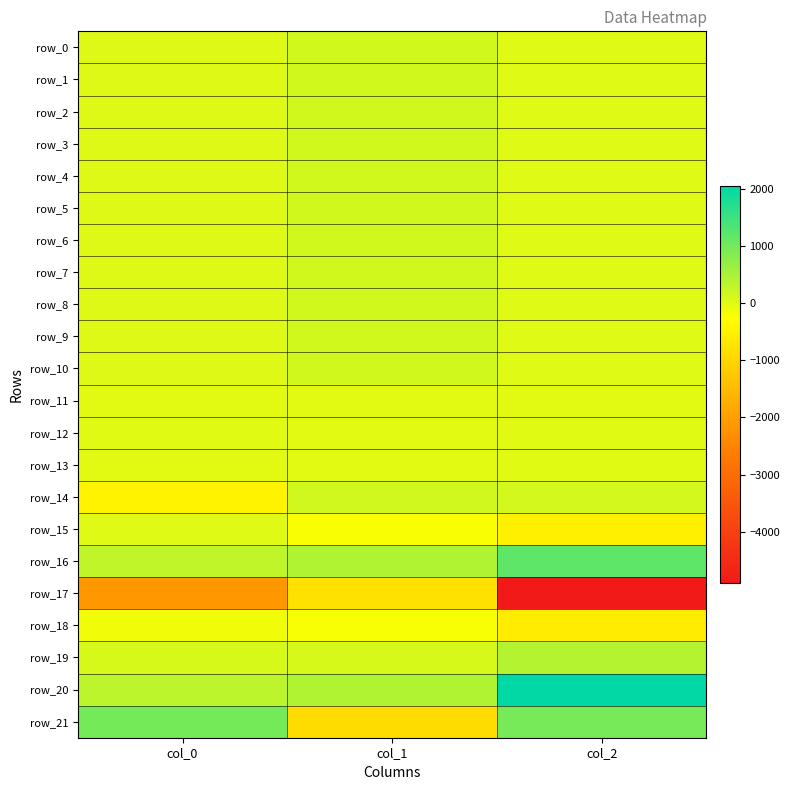

What is the spread (max minus min) of values at col_0?

3104.4